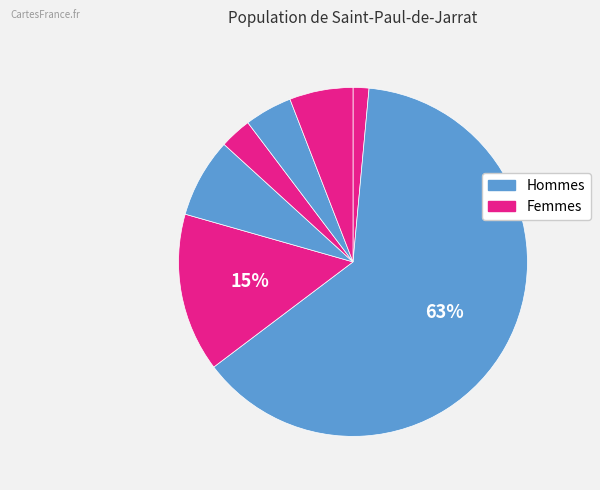

Count the number of slices in the pie.

7